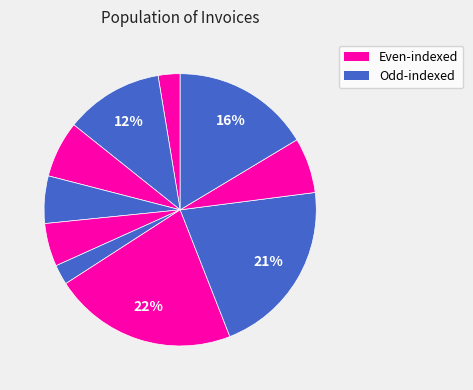

To the nearest percent, what is the average slice percentage?

10%